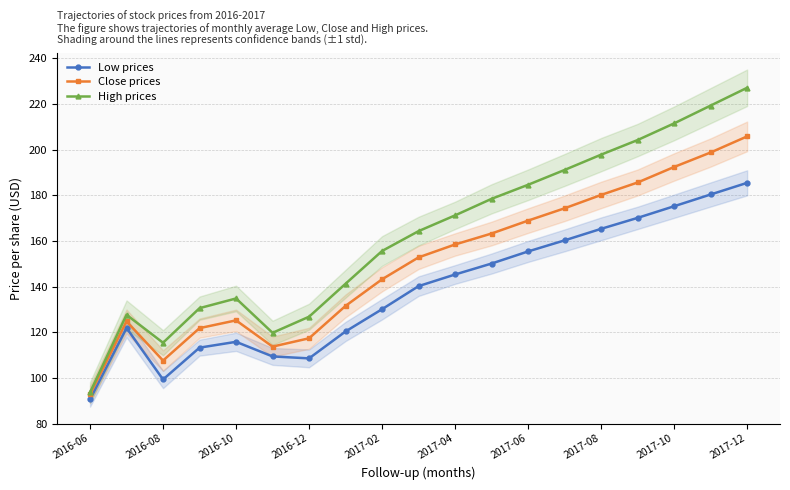

How many values in the Low prices series are below 140?

9